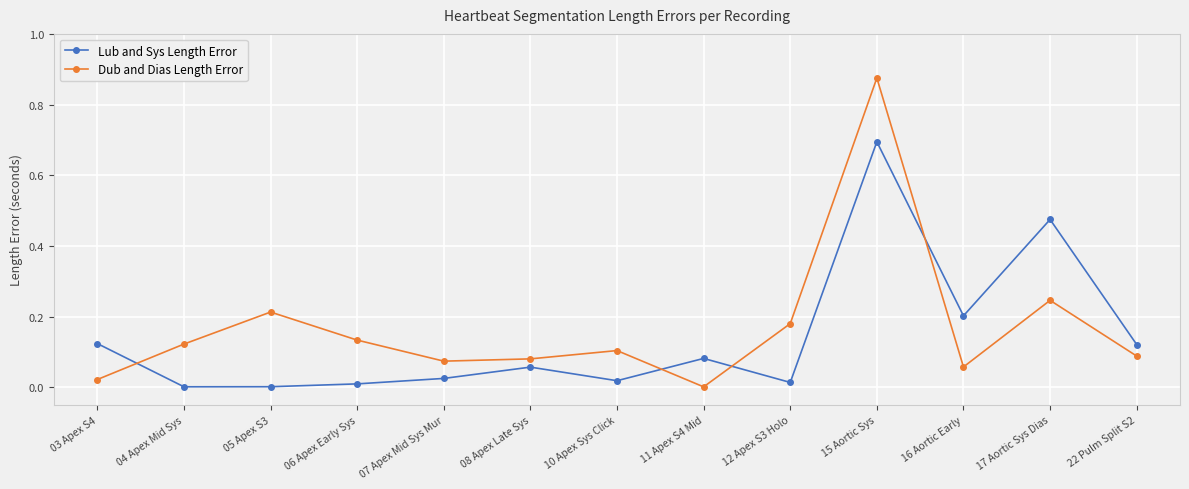

The value of Dub and Dias Length Error at 22 Pulm Split S2 is 0.1. True or false?

True